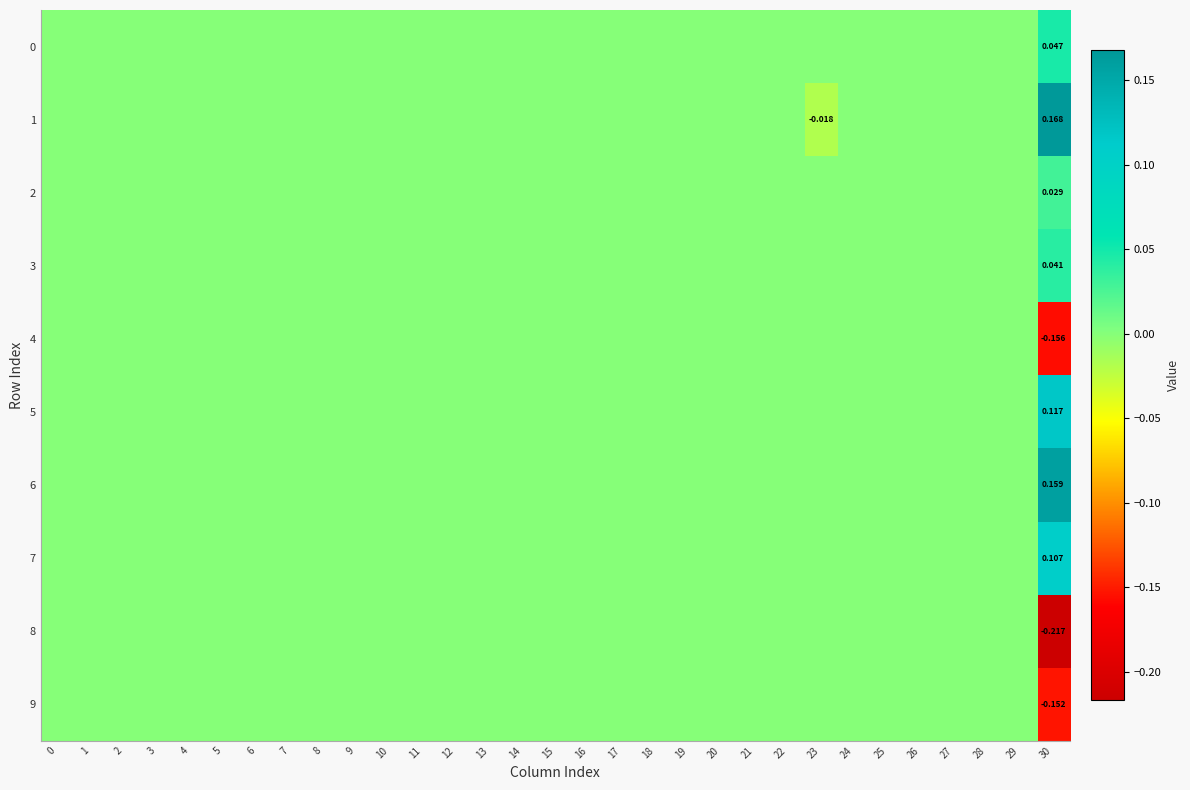

True or false: 1 has a value of -0.1 at 14.

False